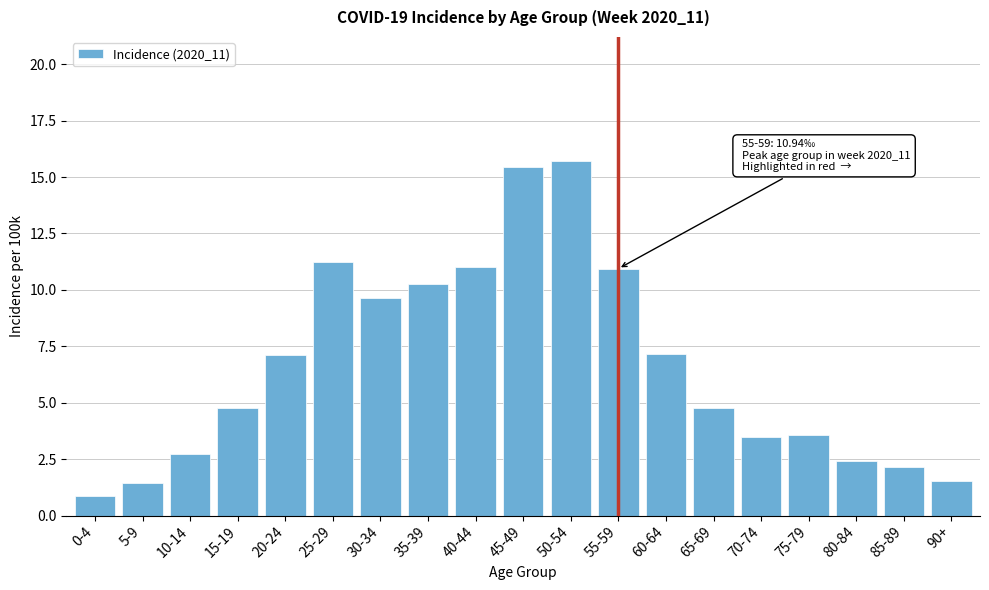

Where does the data first go above 4?

15-19